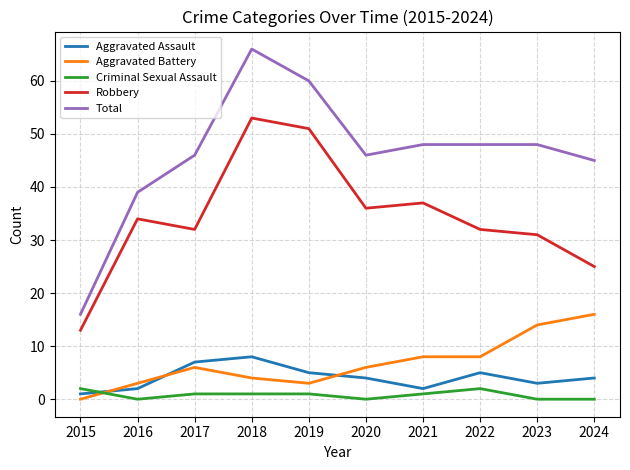

How many distinct data groups are displayed?

5